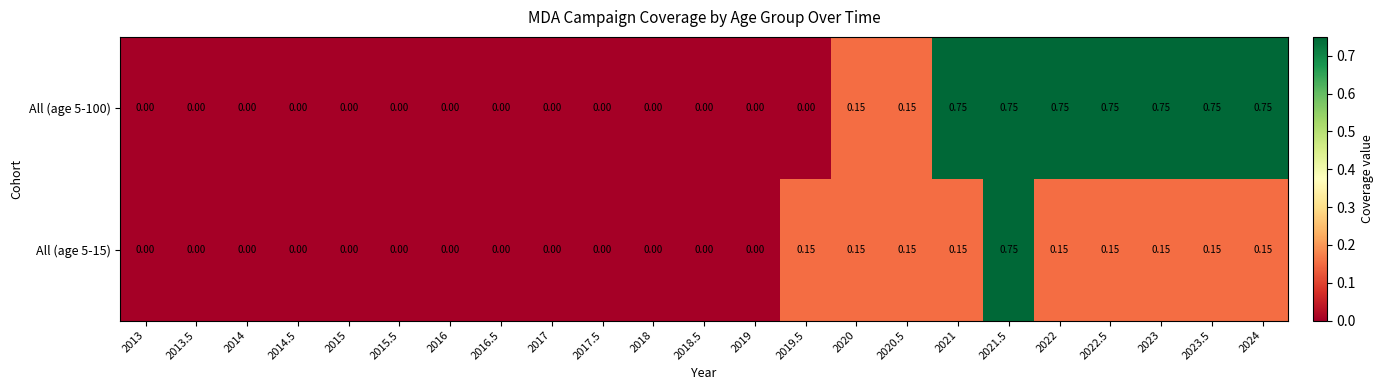

Is the value of All (age 5-15) at 2023 greater than the value of All (age 5-100) at 2017.5?

Yes